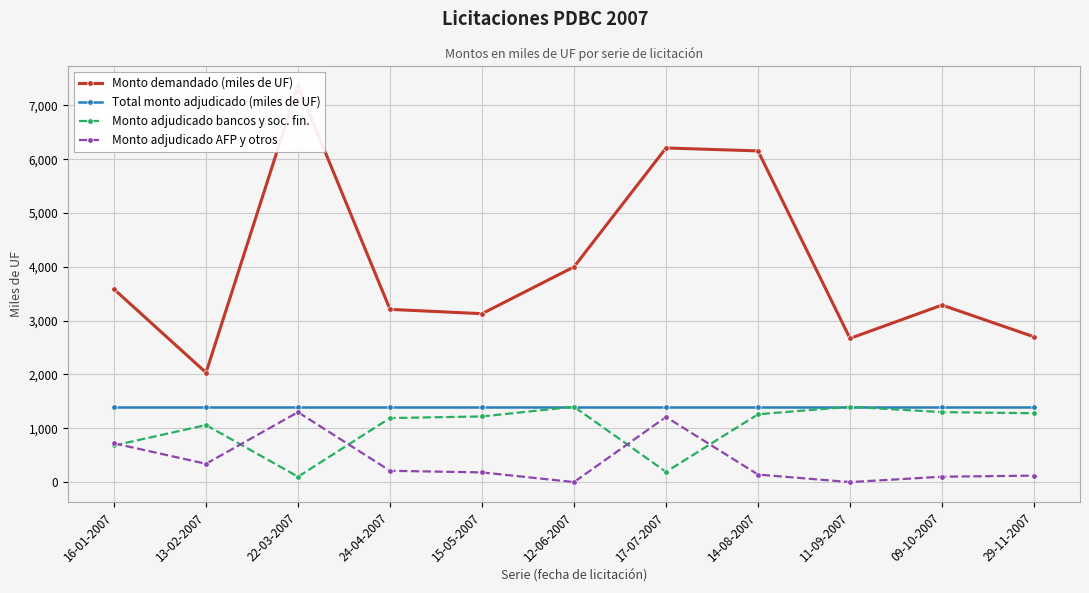

True or false: Monto adjudicado bancos y soc. fin. has a value of 1260 at 14-08-2007.

True